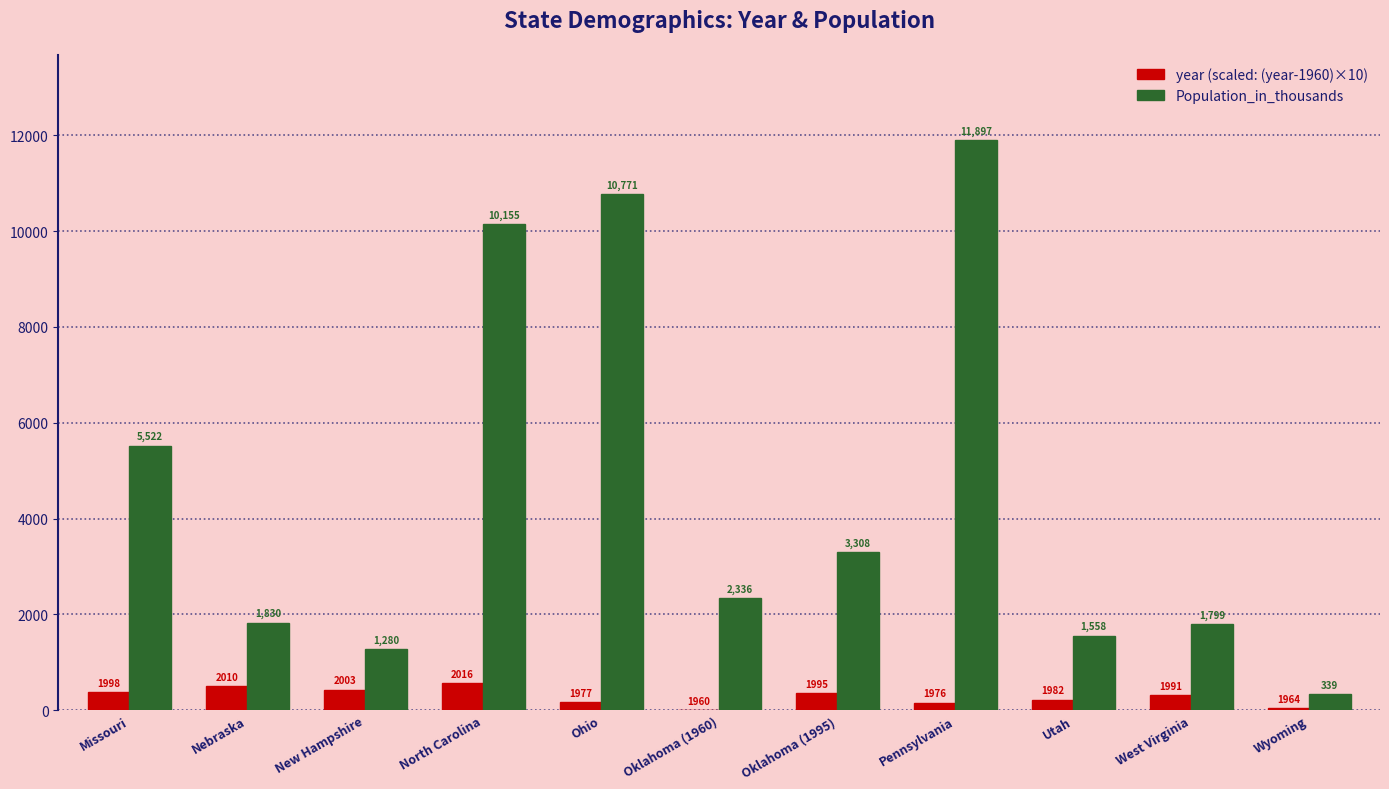

Is the value of Population_in_thousands at Pennsylvania greater than the value of year (scaled: (year-1960)×10) at Wyoming?

Yes